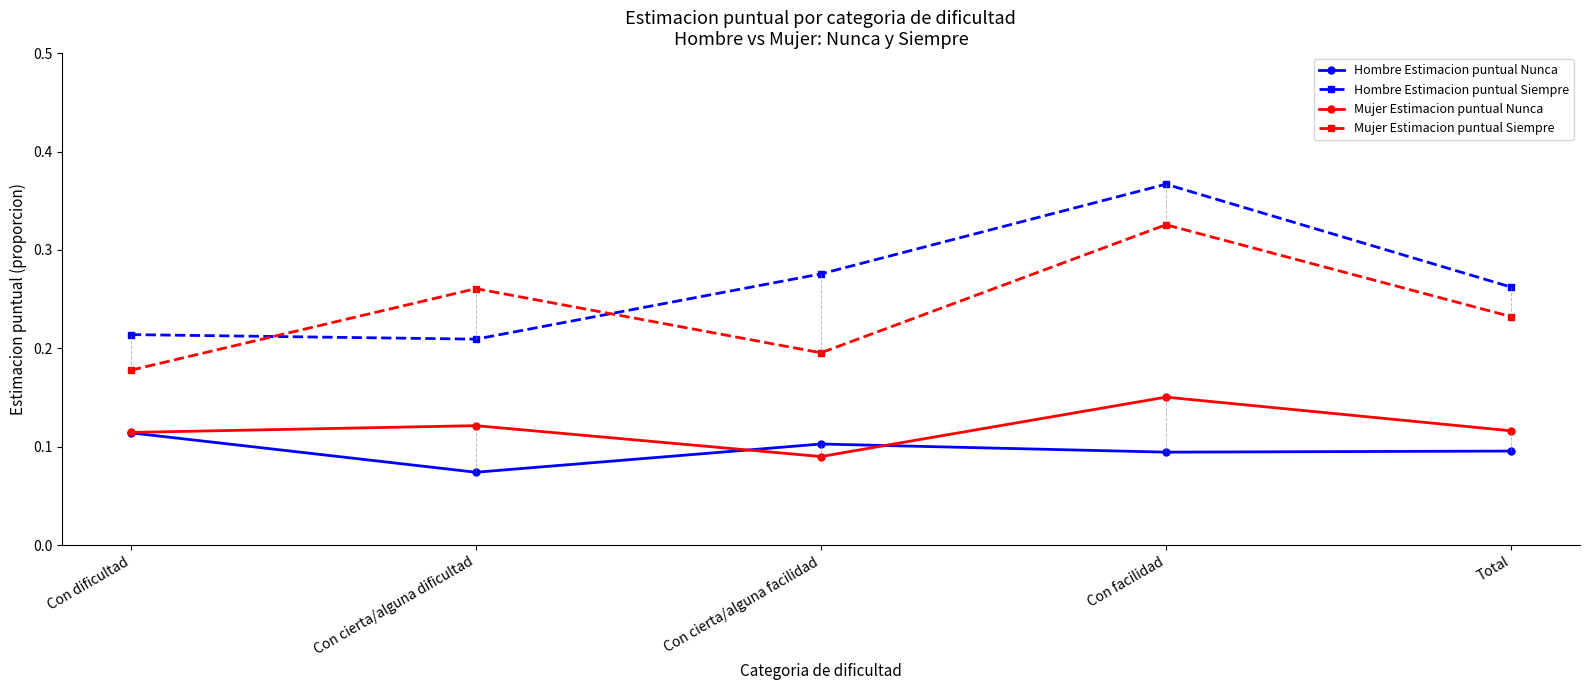

Is it true that Hombre Estimacion puntual Nunca equals 0.1 at Total?

True